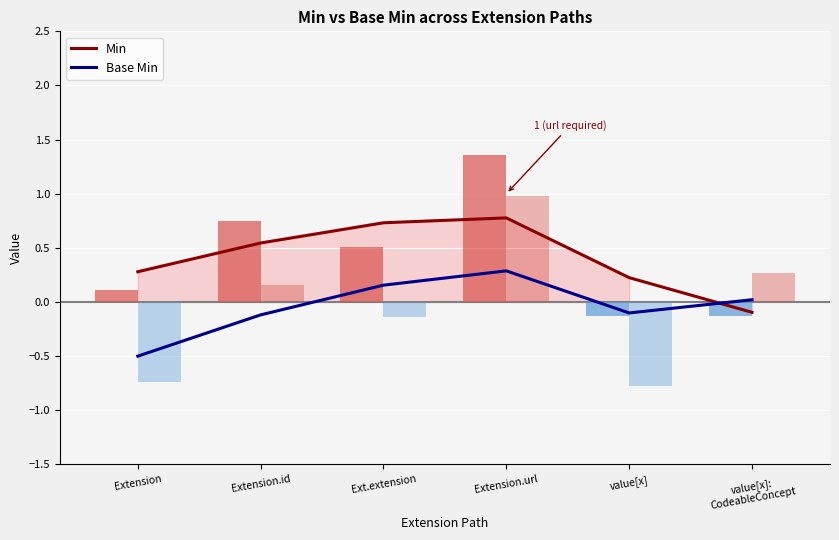

How many data points does each series have?

6